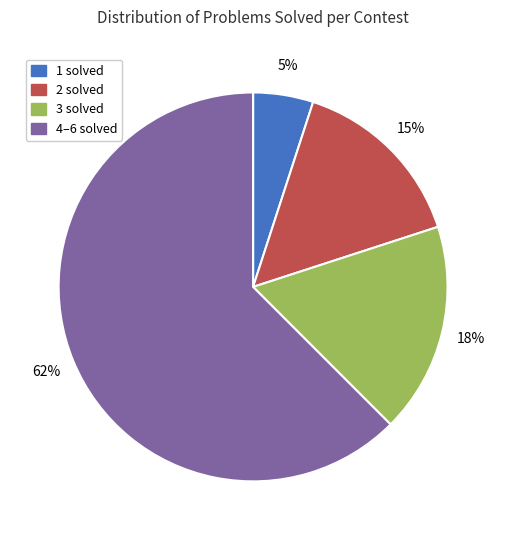

To the nearest percent, what is the average slice percentage?

25%